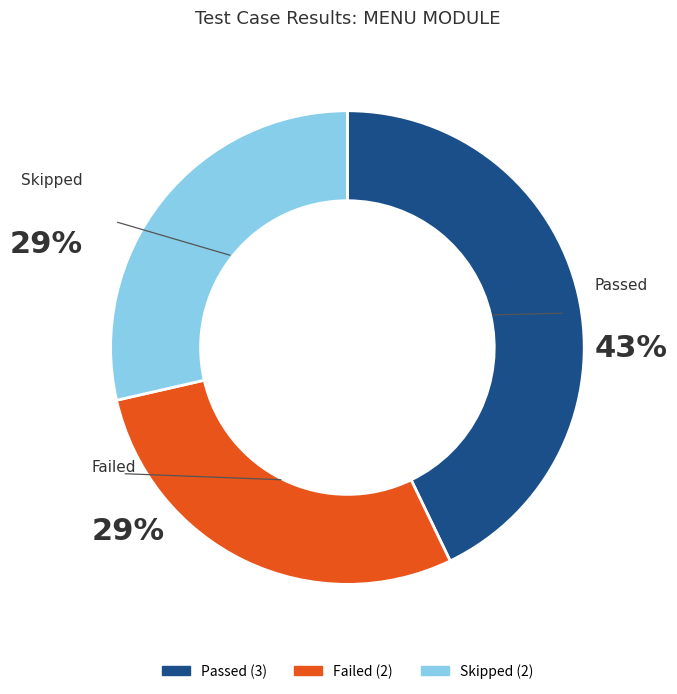

Is it true that Passed is 43% of the pie?

True